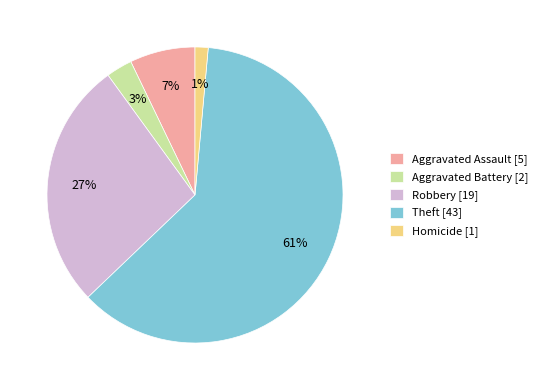

Combined, do Homicide and Aggravated Assault account for over 50%?

No